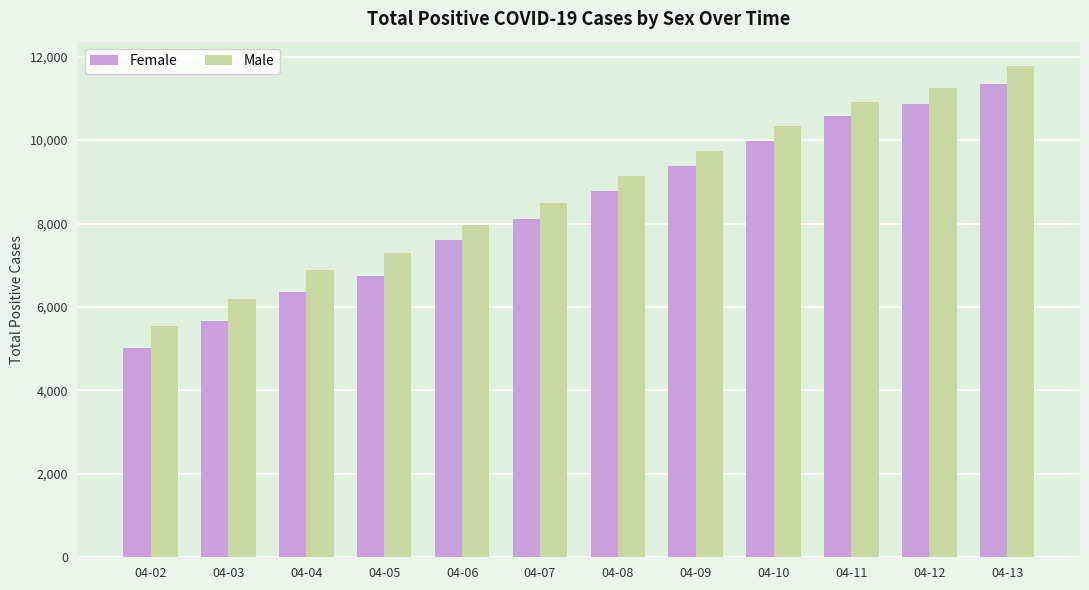

Rank the categories by Female value from lowest to highest.

04-02, 04-03, 04-04, 04-05, 04-06, 04-07, 04-08, 04-09, 04-10, 04-11, 04-12, 04-13